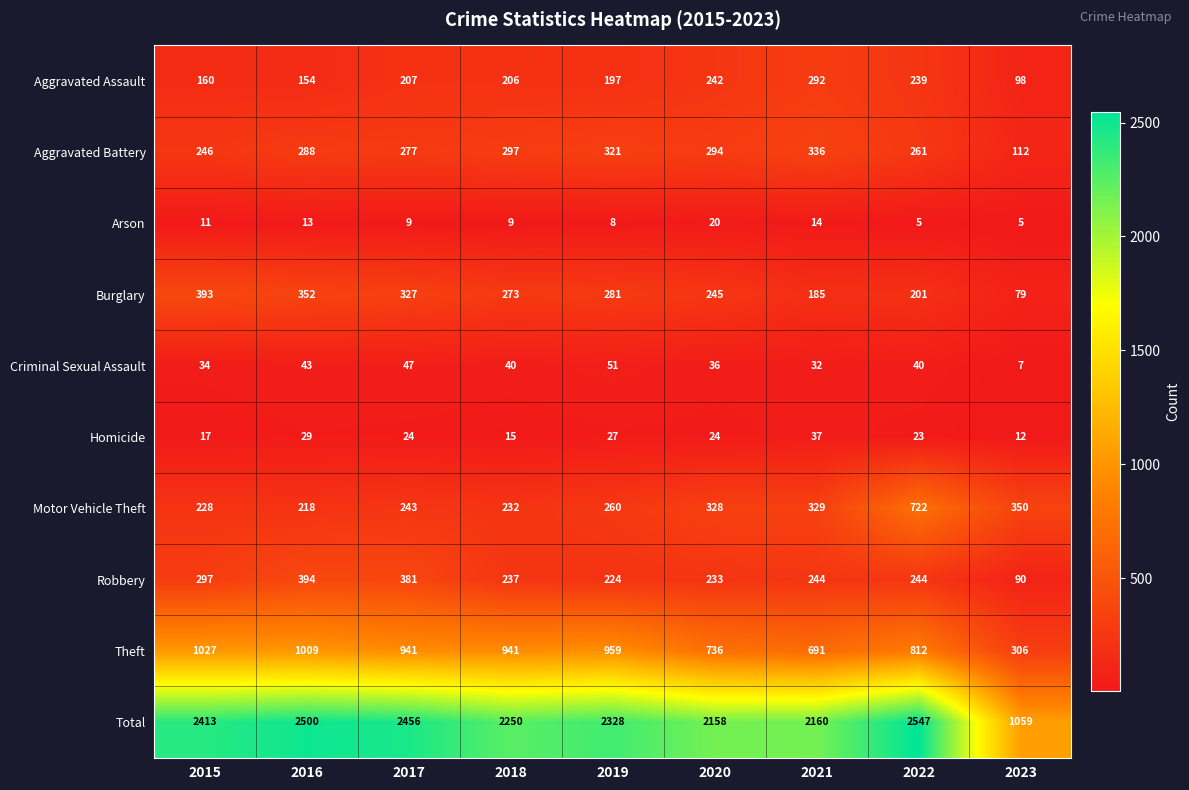

Which series has the largest range (max minus min)?

Total